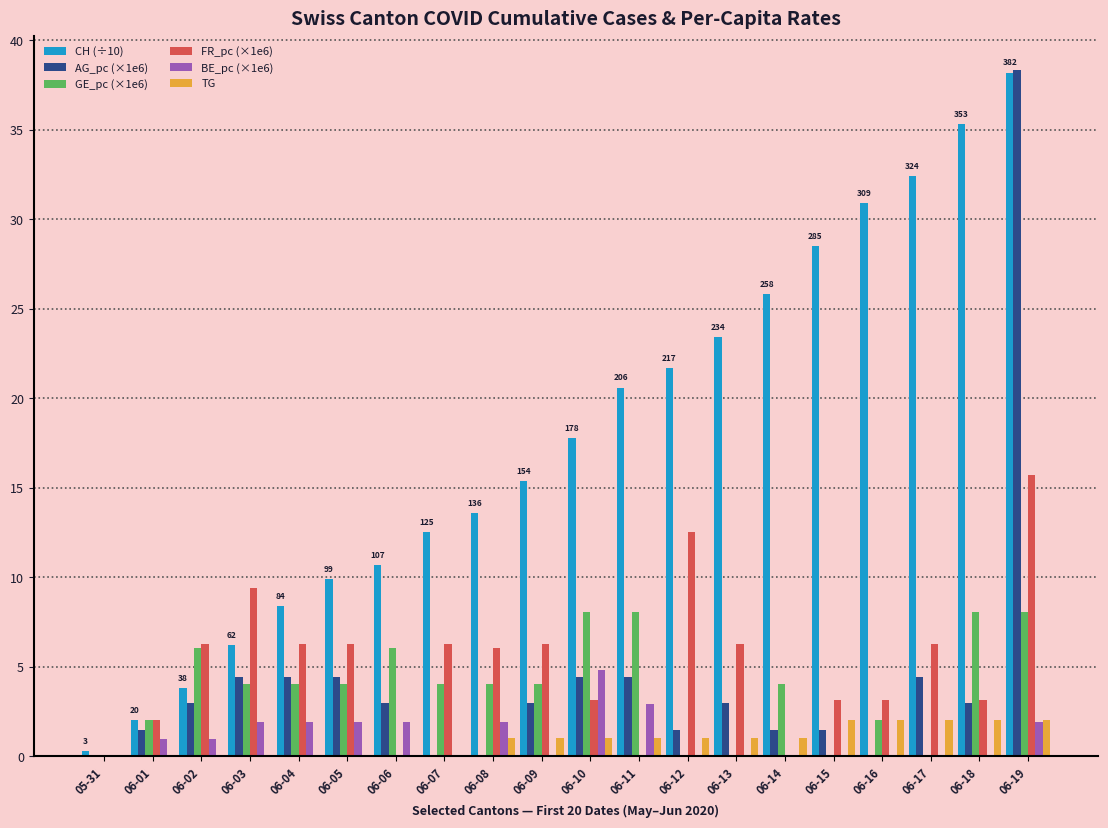

True or false: AG_pc (×1e6) has a value of 1.5 at 06-12.

True